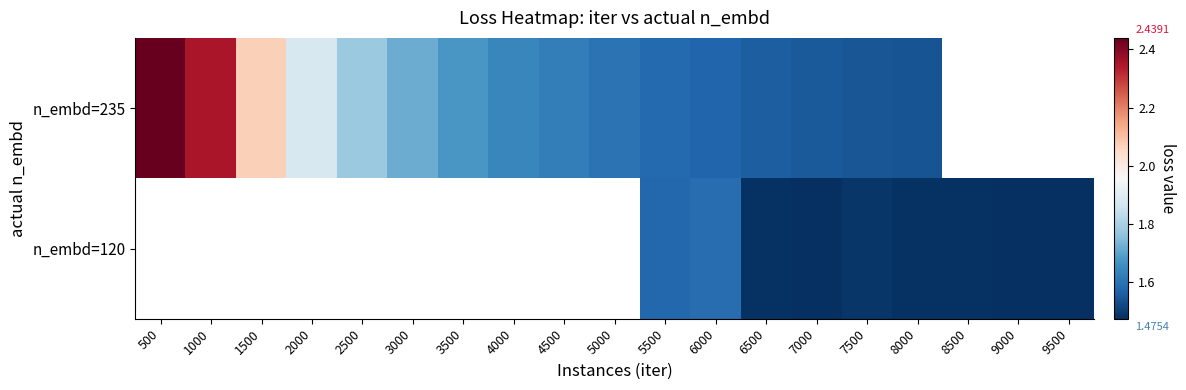

At how many categories does at least one series exceed 1?

19